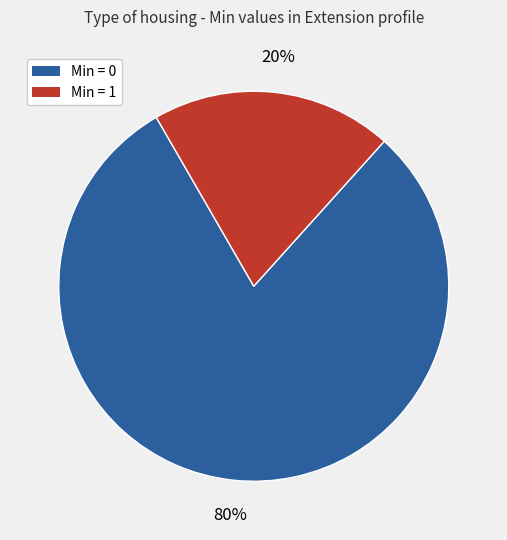

Which slice is the smallest?

Min = 1